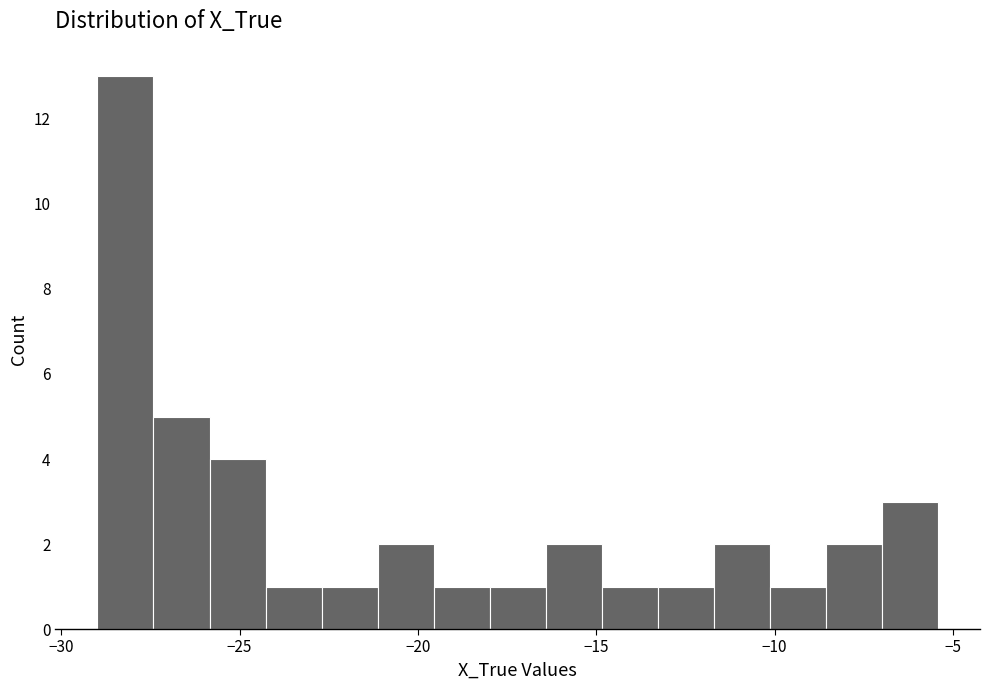

Around what value on the x-axis is the tallest bar? Give the approximate position of its centre, as read against the axis.

-28.0